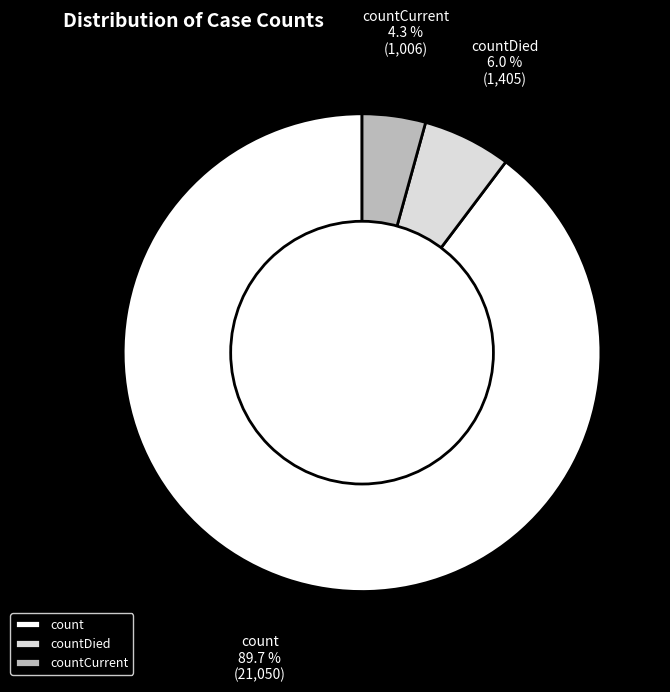

How many slices are in this pie chart?

3